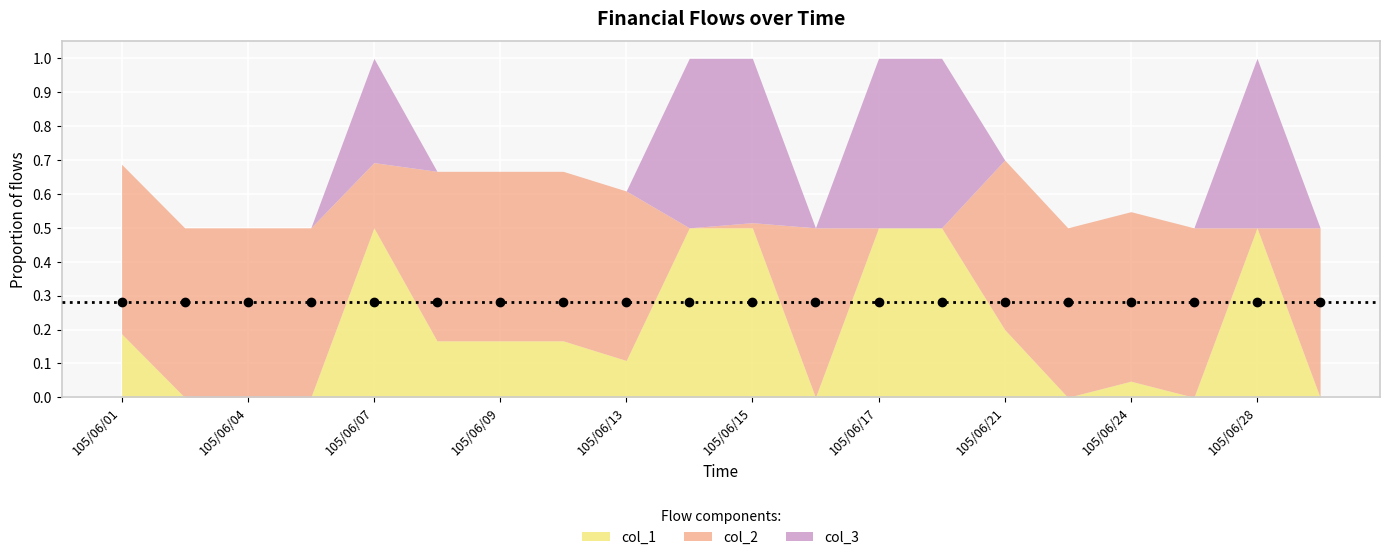

Rank the series by their maximum value, from lowest to highest.

col_2, col_3, col_1